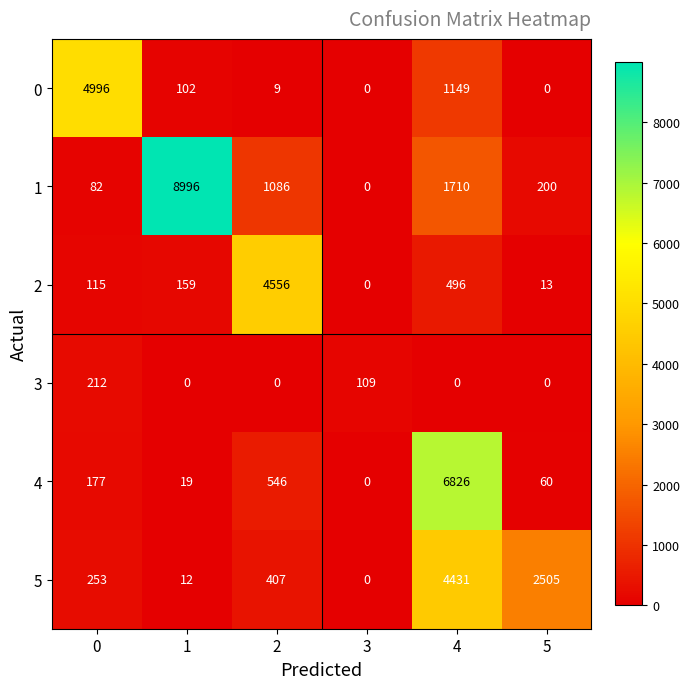

Rank the series at 2 from lowest to highest value.

3, 0, 5, 4, 1, 2